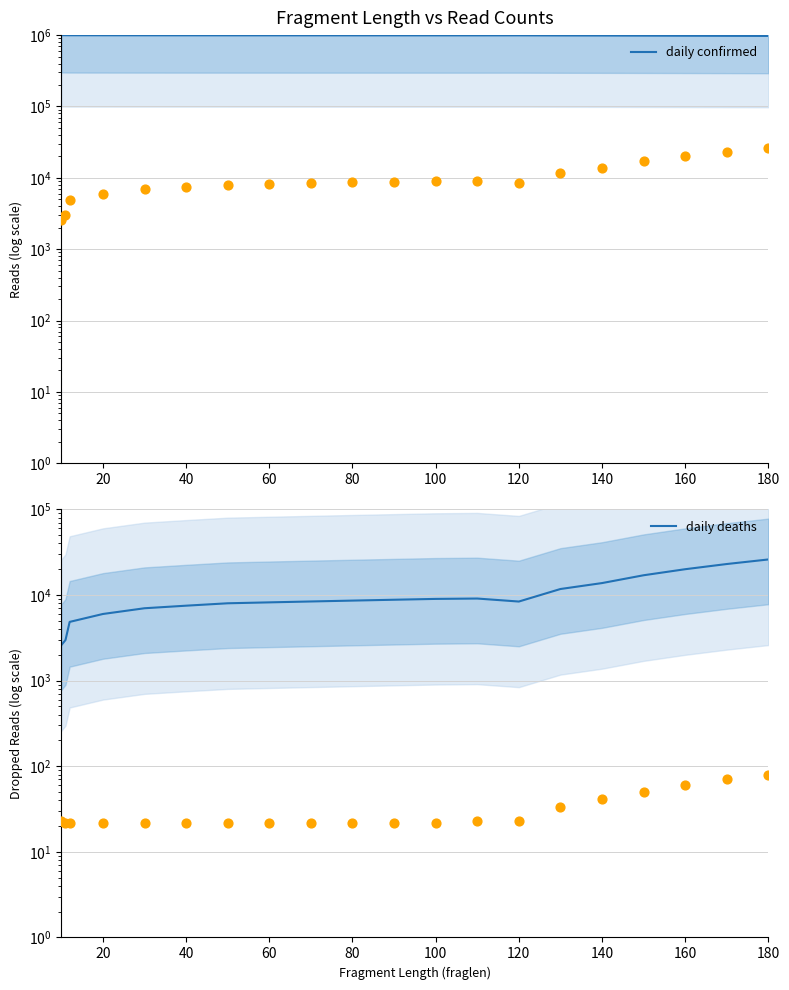

Which series contains the highest Y value?

daily confirmed